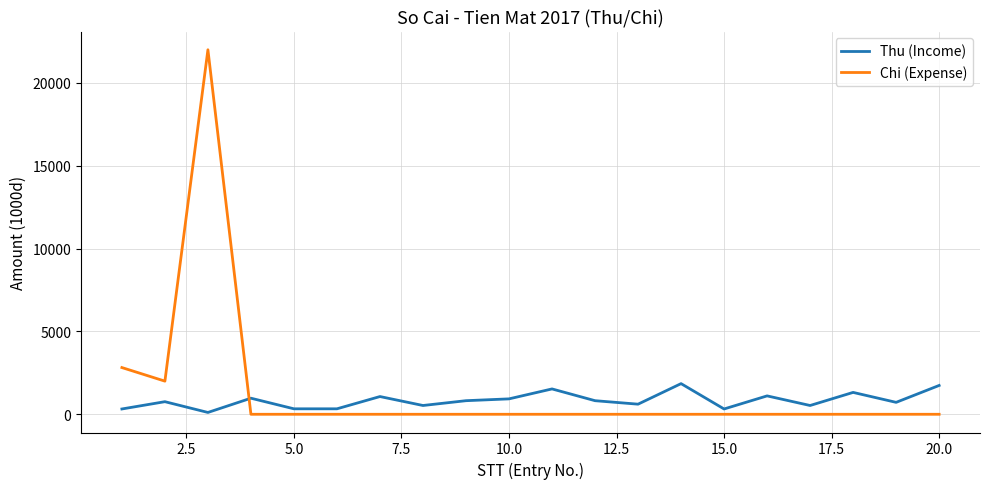

Which series has the largest range (max minus min)?

Chi (Expense)